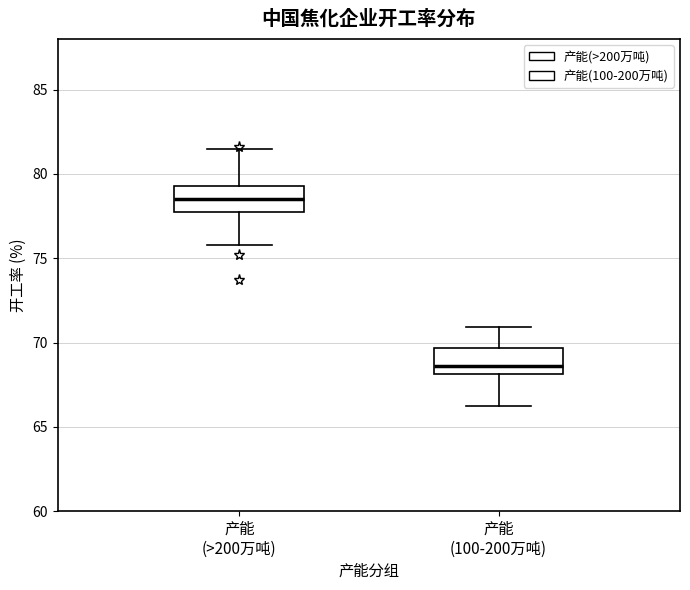

Where is the upper edge of the box for 产能 (>200万吨) on the y-axis? The values are not printed on the chart, so give them approximately, as read against the axis.

79.5